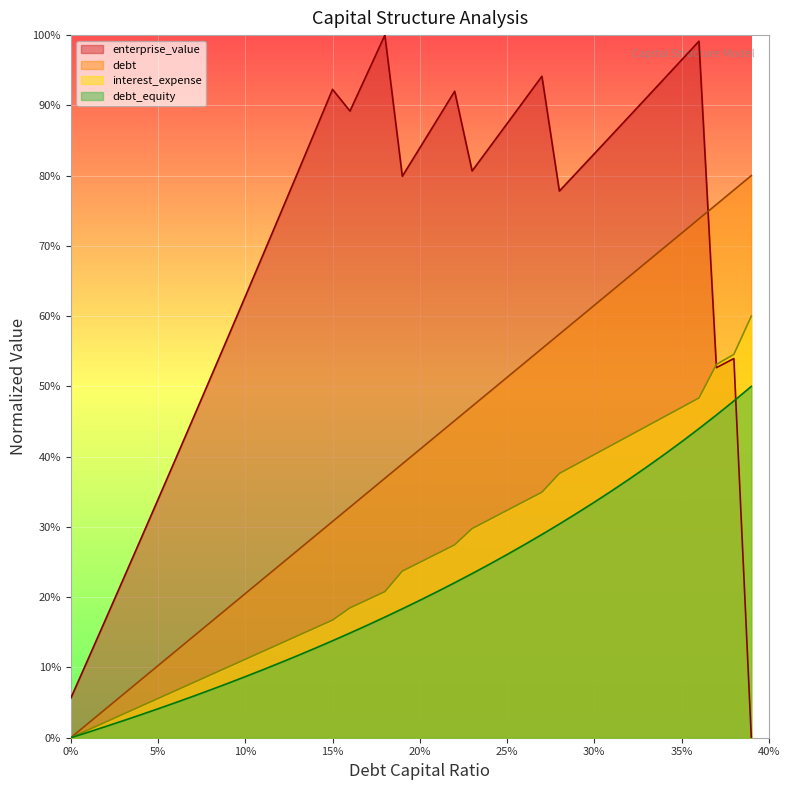

Which series has the largest range (max minus min)?

enterprise_value